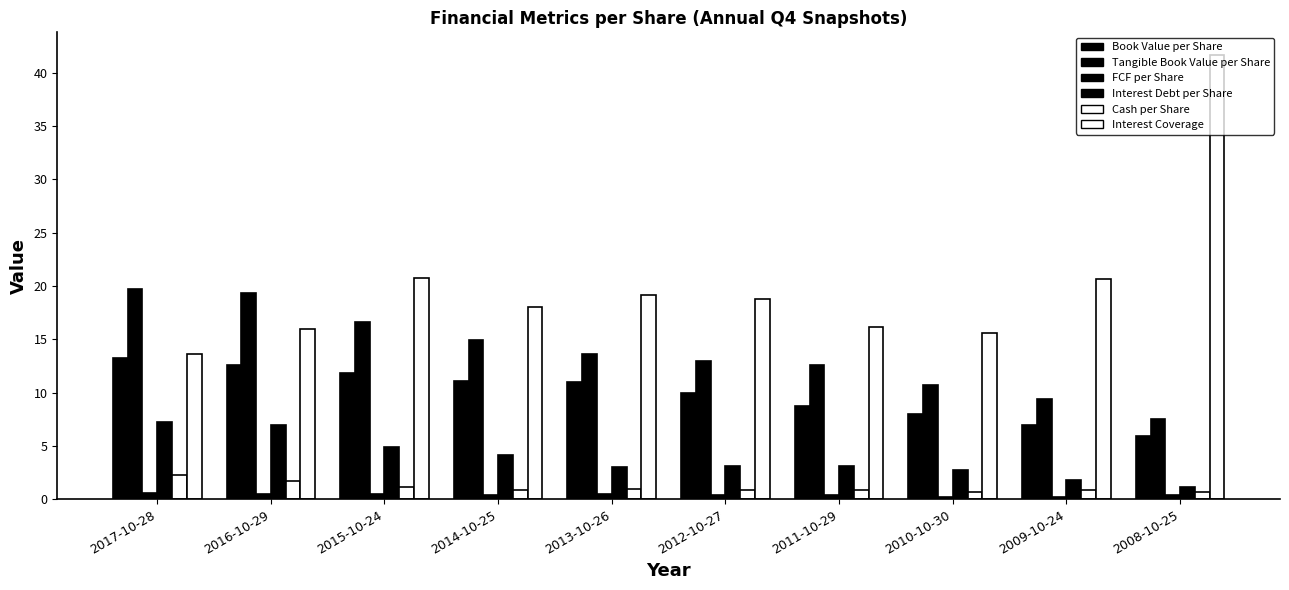

What is the minimum value for Tangible Book Value per Share?

7.5